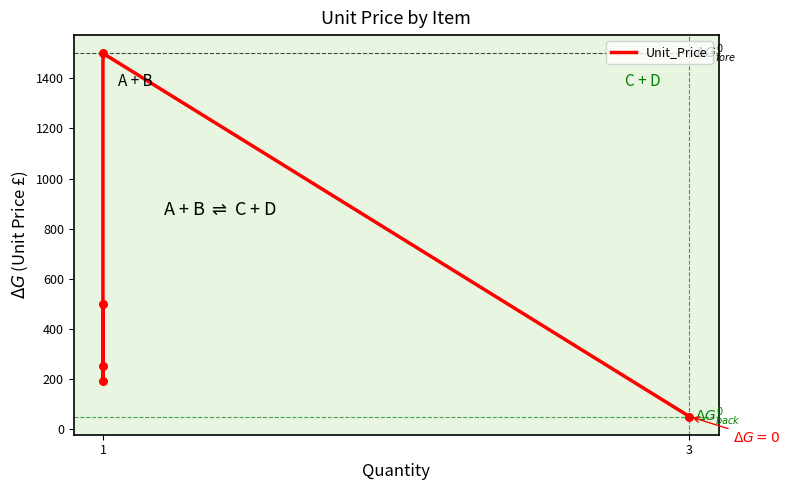

Between 1 and 1, which is larger?

1